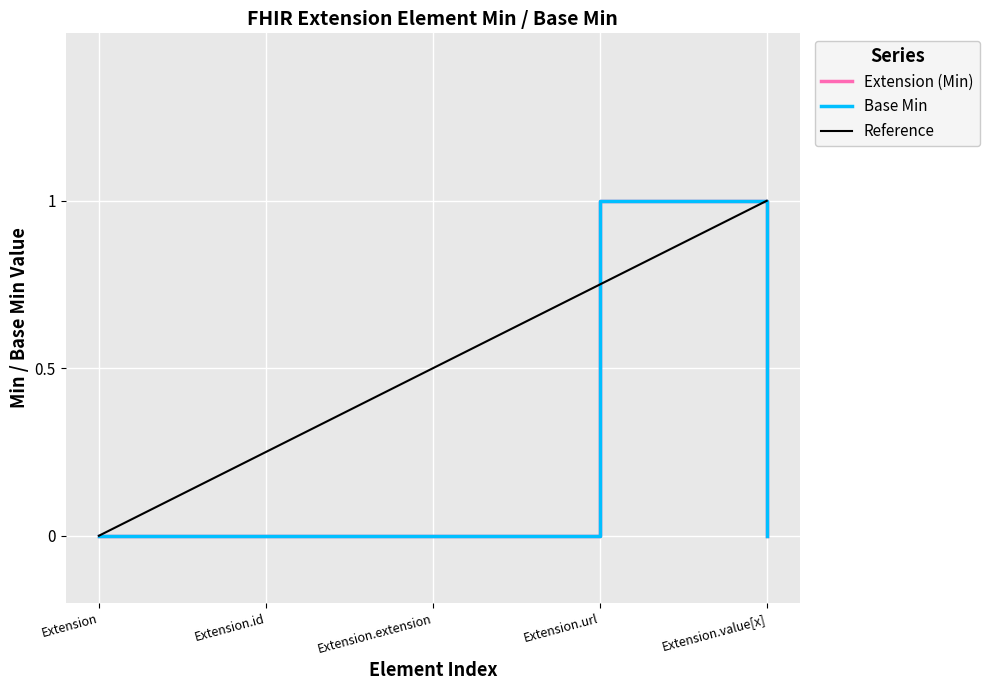

Is this an area chart (filled region under the line)?

No